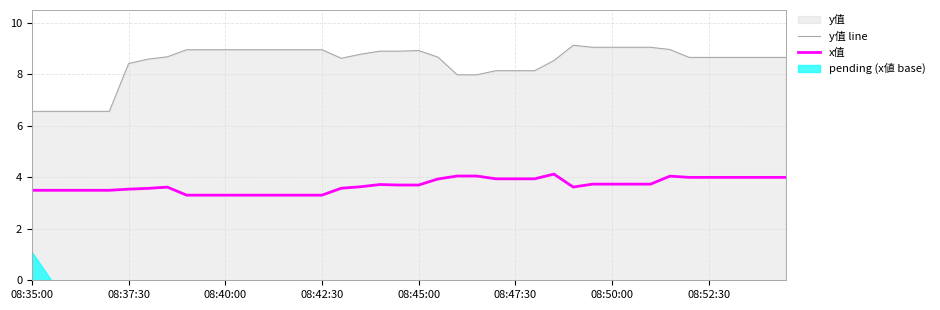

What position from the left is 11?

12